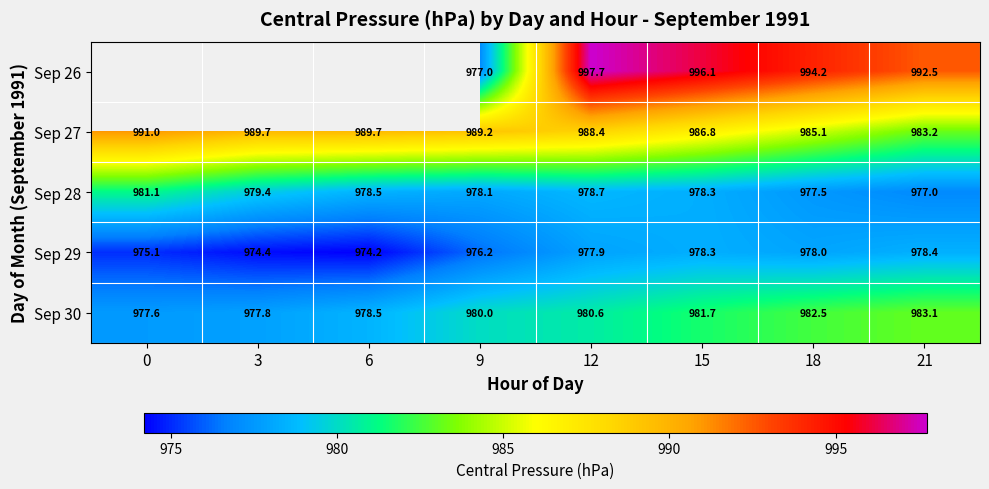

Between 21 and 15, which is larger?

15